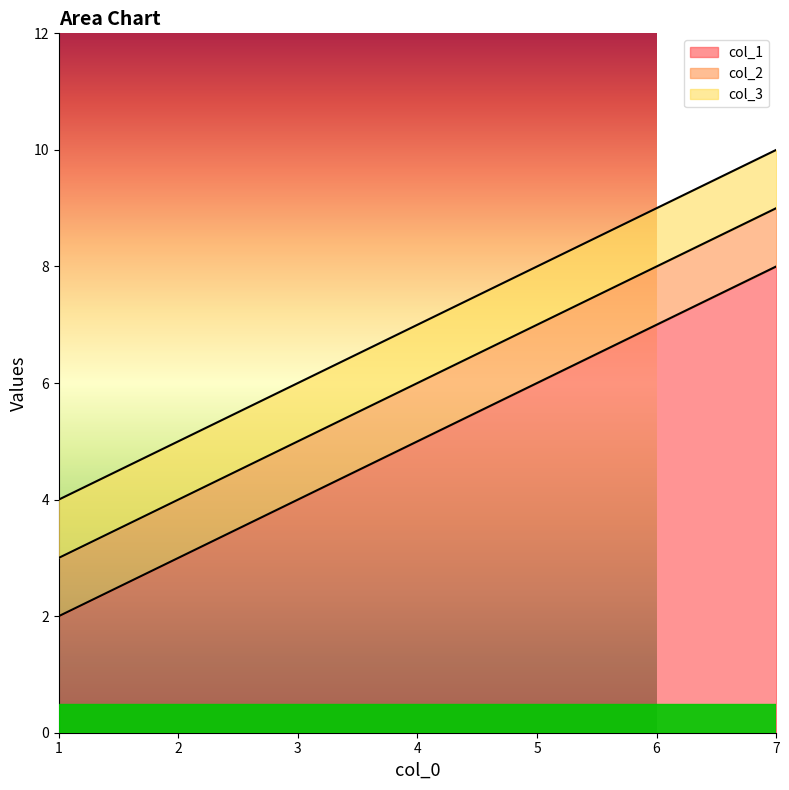

Does the chart display data point markers on the line(s)?

No